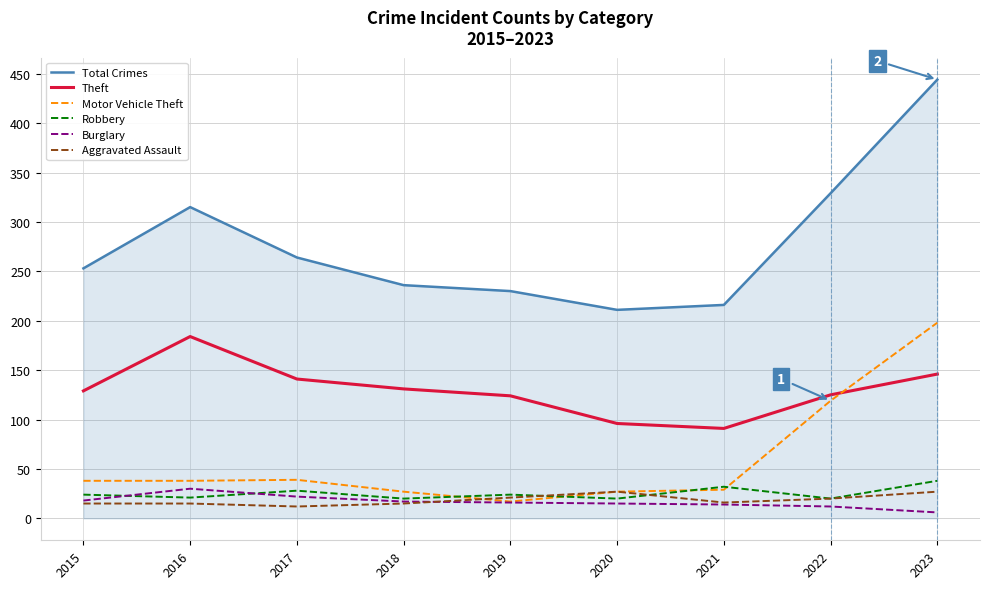

At which label is Motor Vehicle Theft closest to 107?

2022